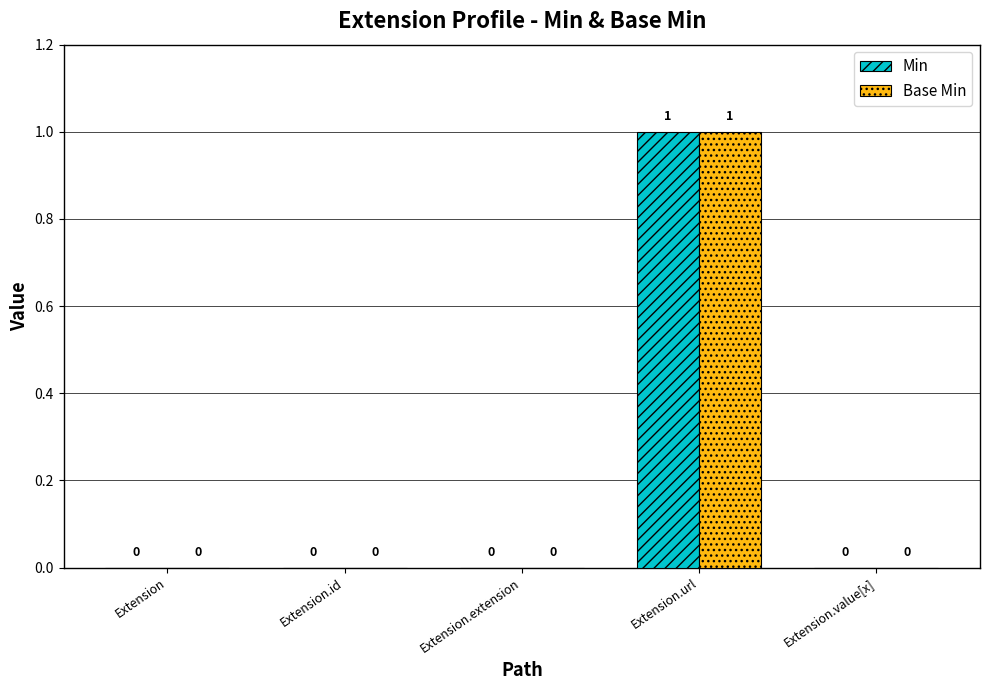

How many Base Min values are between 0 and 1?

5